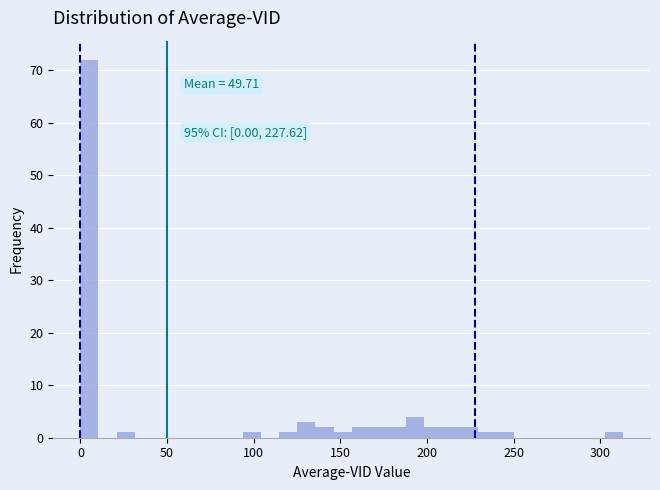

Around what value on the x-axis is the tallest bar? Give the approximate position of its centre, as read against the axis.

5